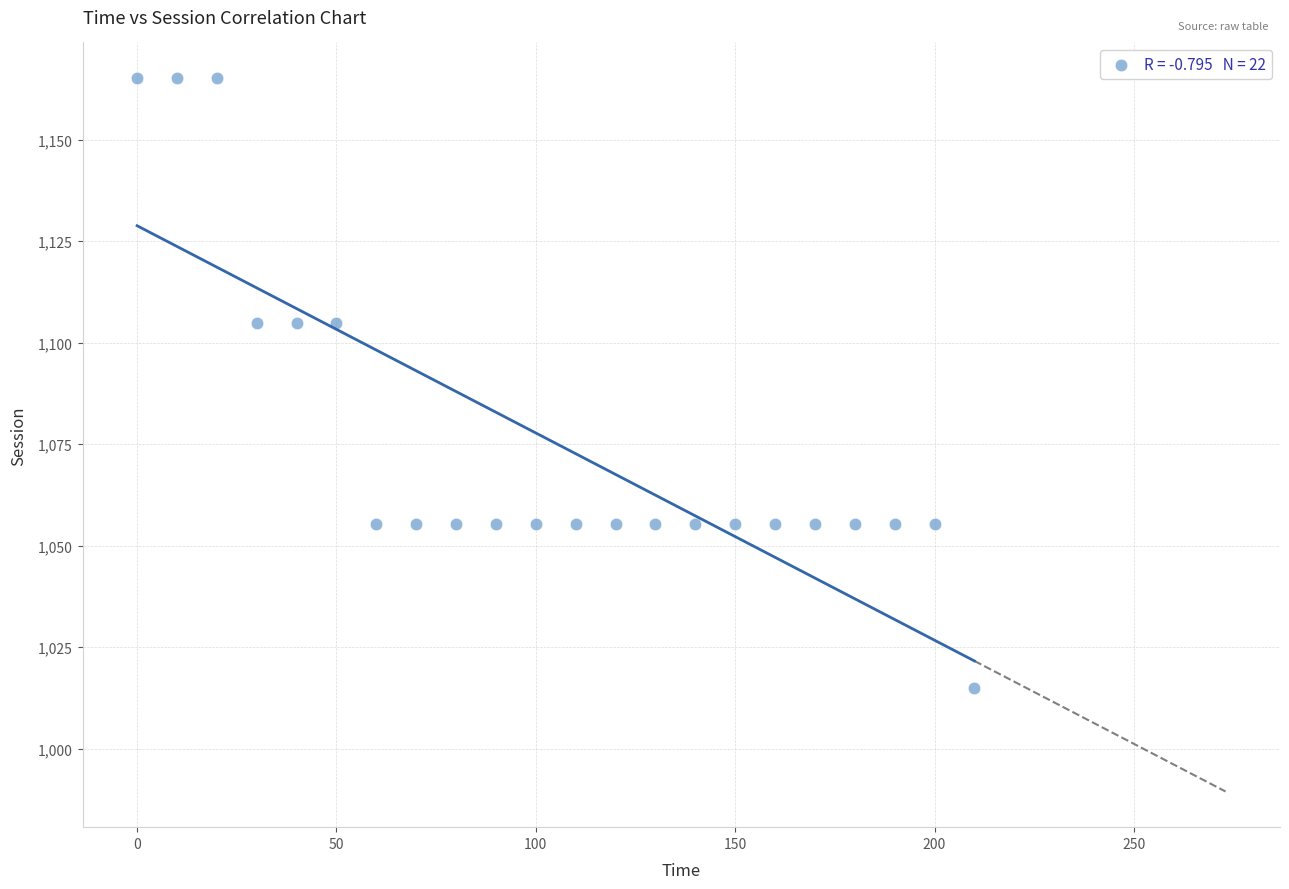

What is the range of Y values (max minus min)?

150.3